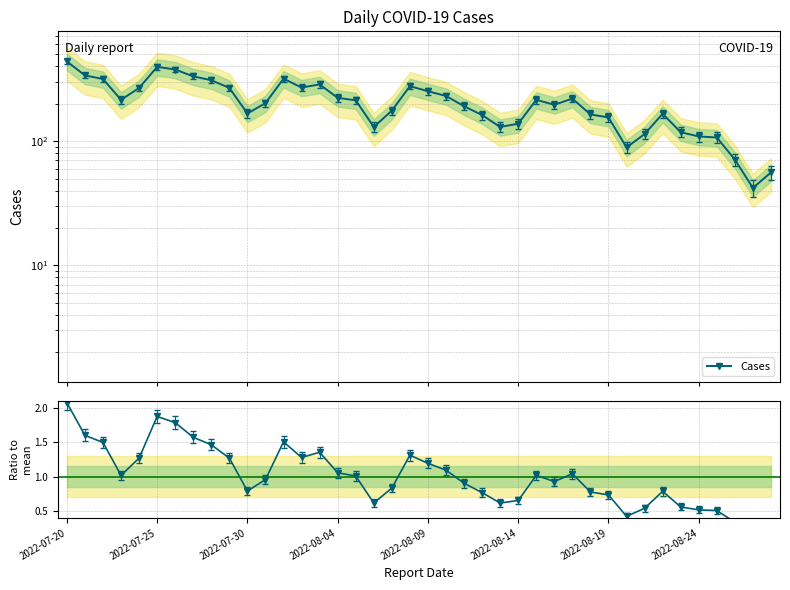

How many interior local peaks does the Cases series have?

7